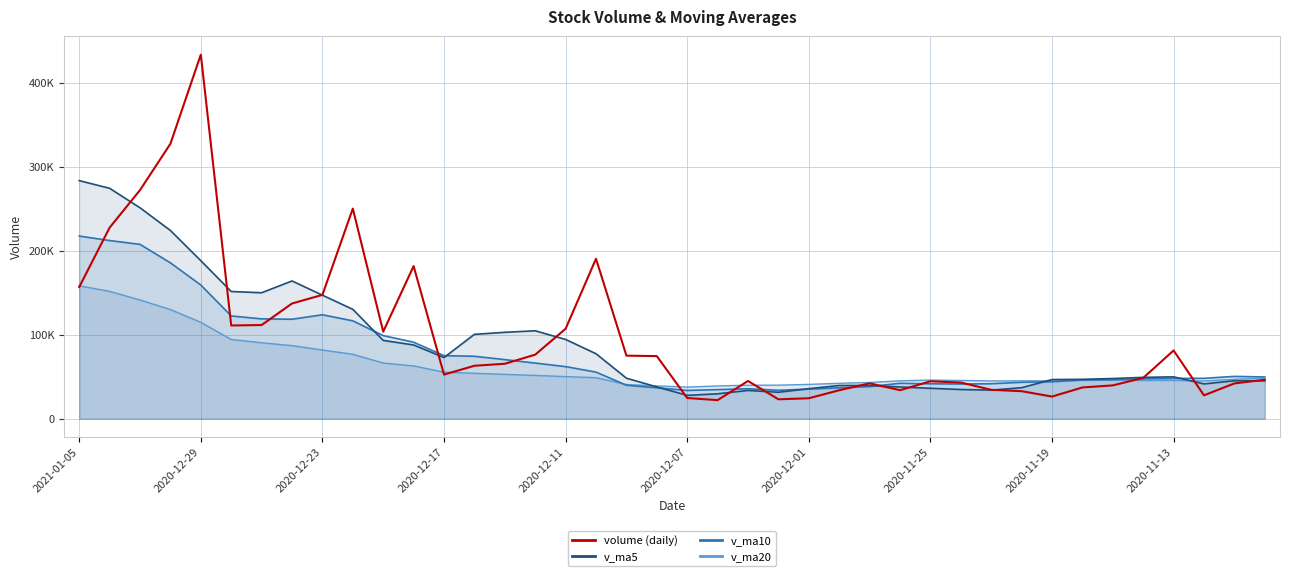

What is the lowest value of the v_ma5 line series?

27875.9